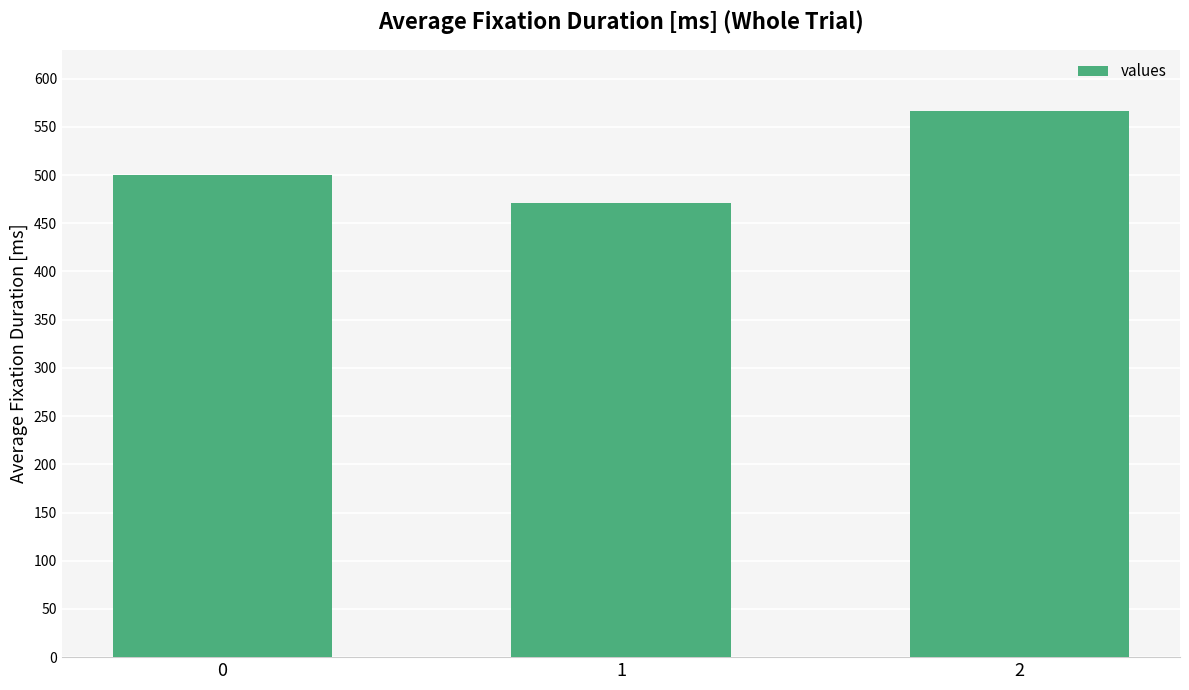

How many data points are less than 500?

1